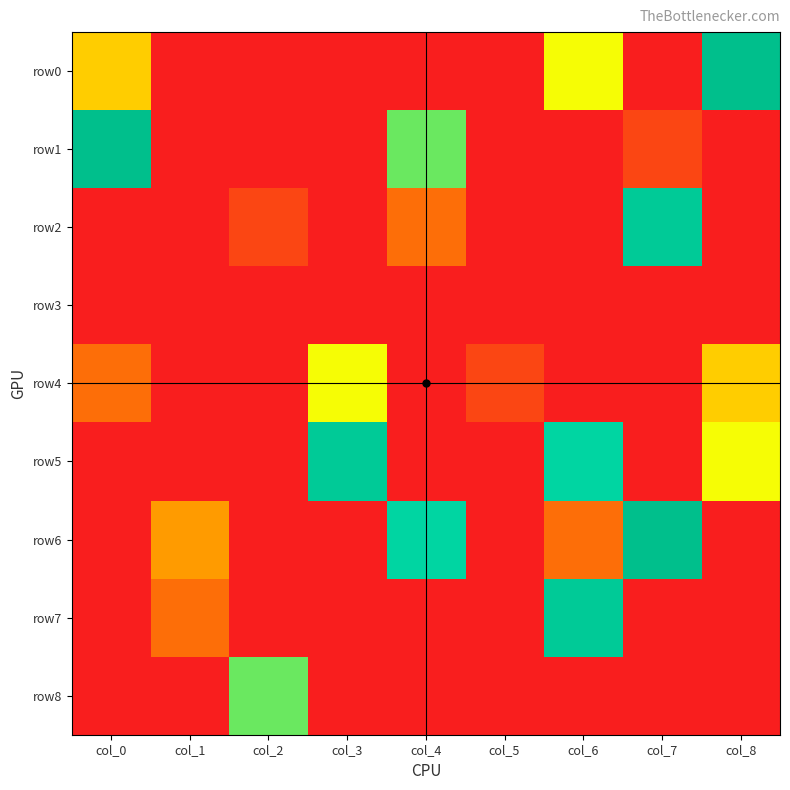

Which has a higher value, col_3 or col_6?

col_6